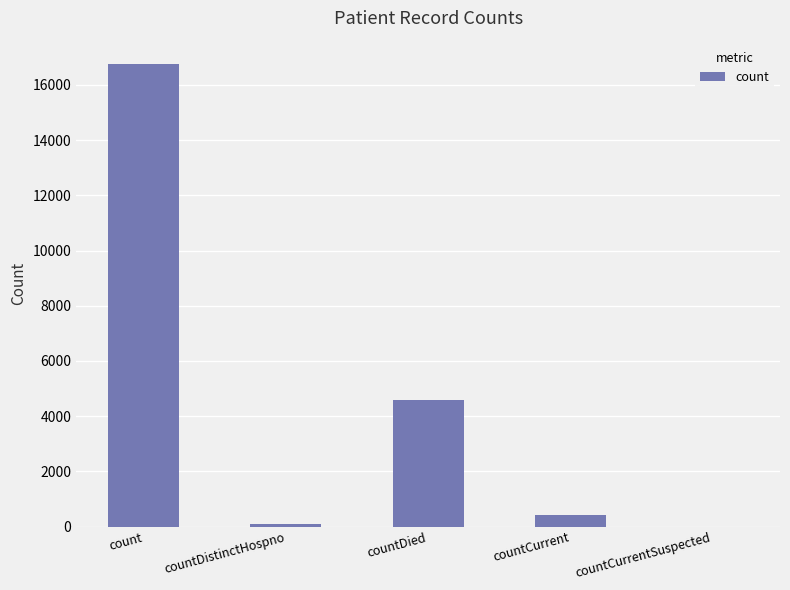

Are the bars grouped side by side (vs. stacked)?

No